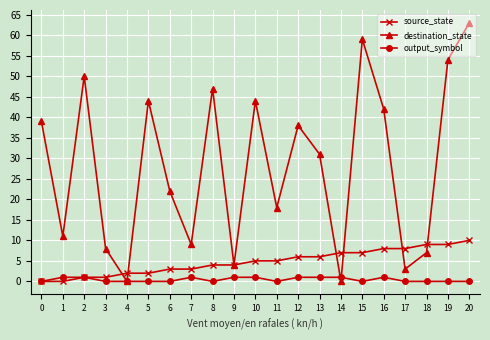

The value of destination_state at 5 is 44. True or false?

True